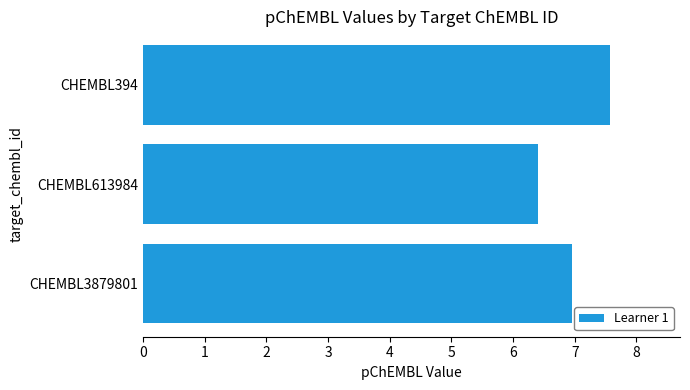

What value does the data have at CHEMBL3879801?

7.0